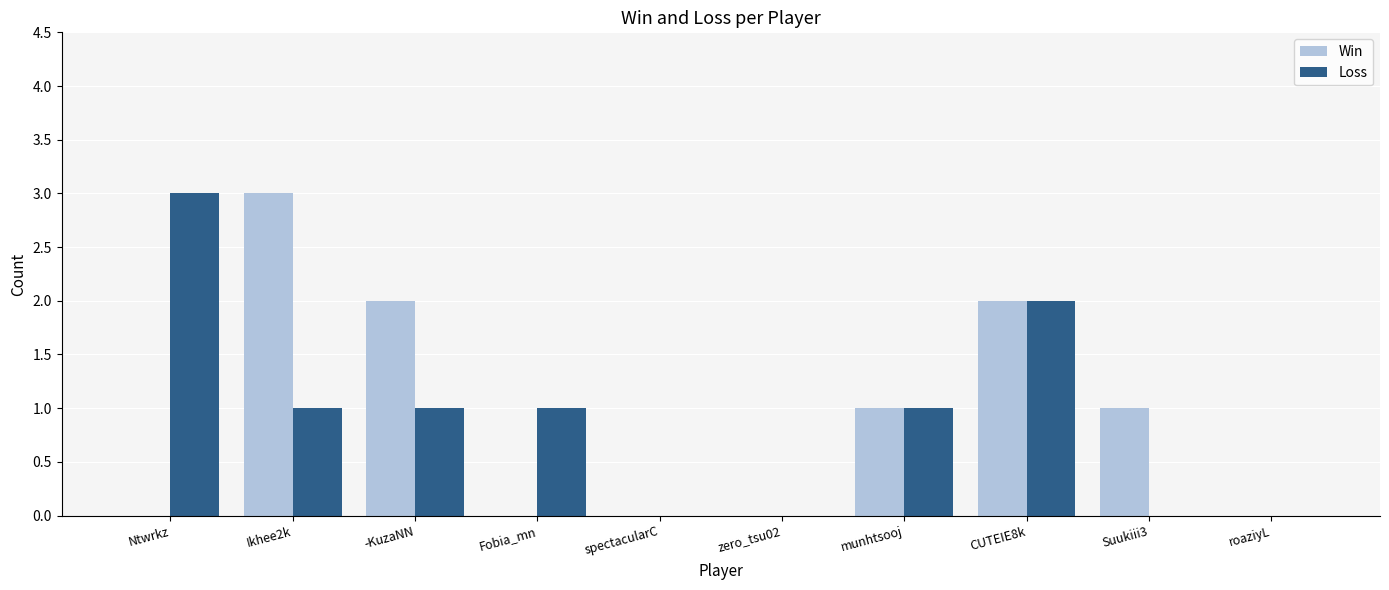

Is the value of Loss at Ntwrkz greater than the value of Win at spectacularC?

Yes